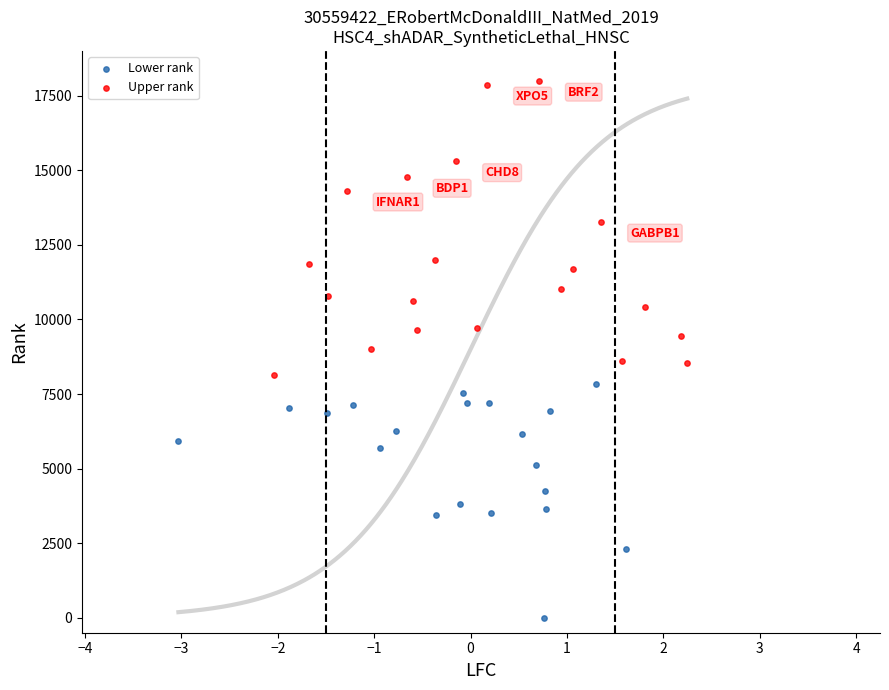

Which series has the largest Y range (max minus min)?

Upper rank